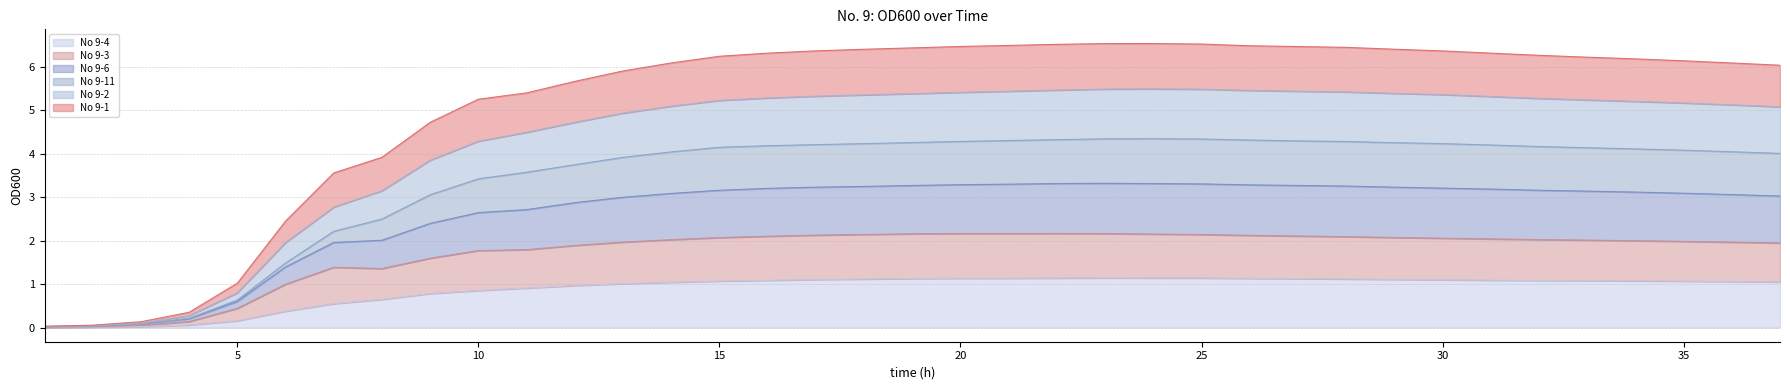

How many series are shown in this chart?

6